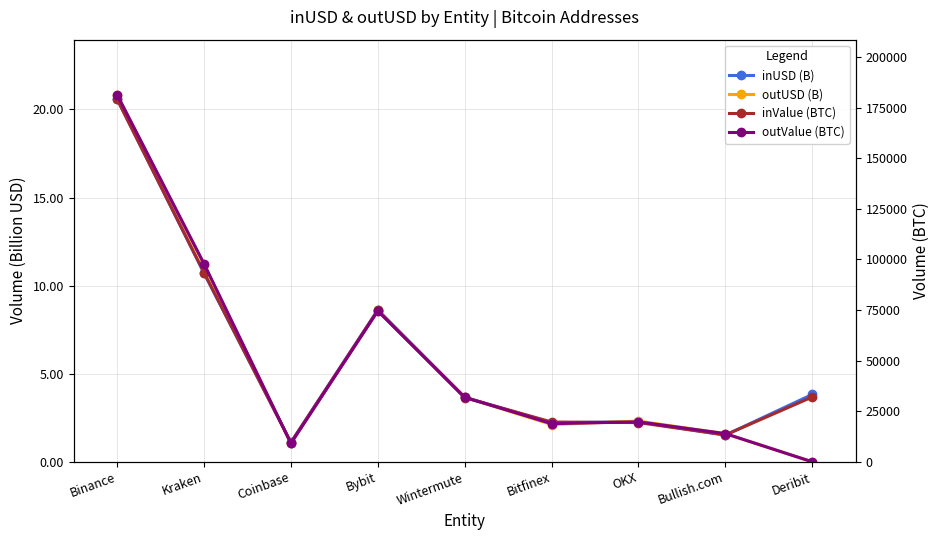

What are all the series names shown in the legend?

inUSD (B), outUSD (B), inValue (BTC), outValue (BTC)